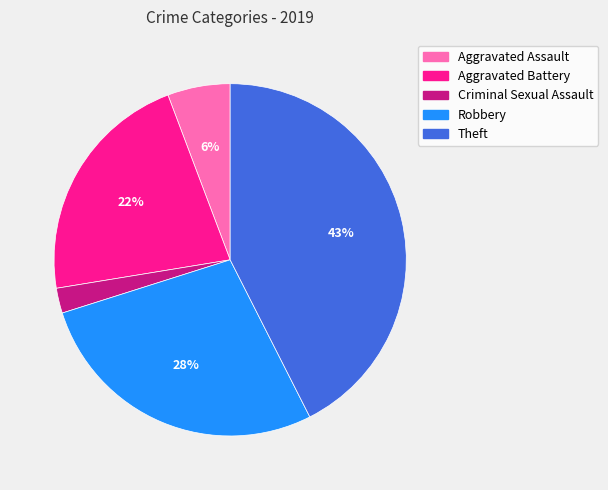

What percentage is the Criminal Sexual Assault slice, to the nearest percent?

2%